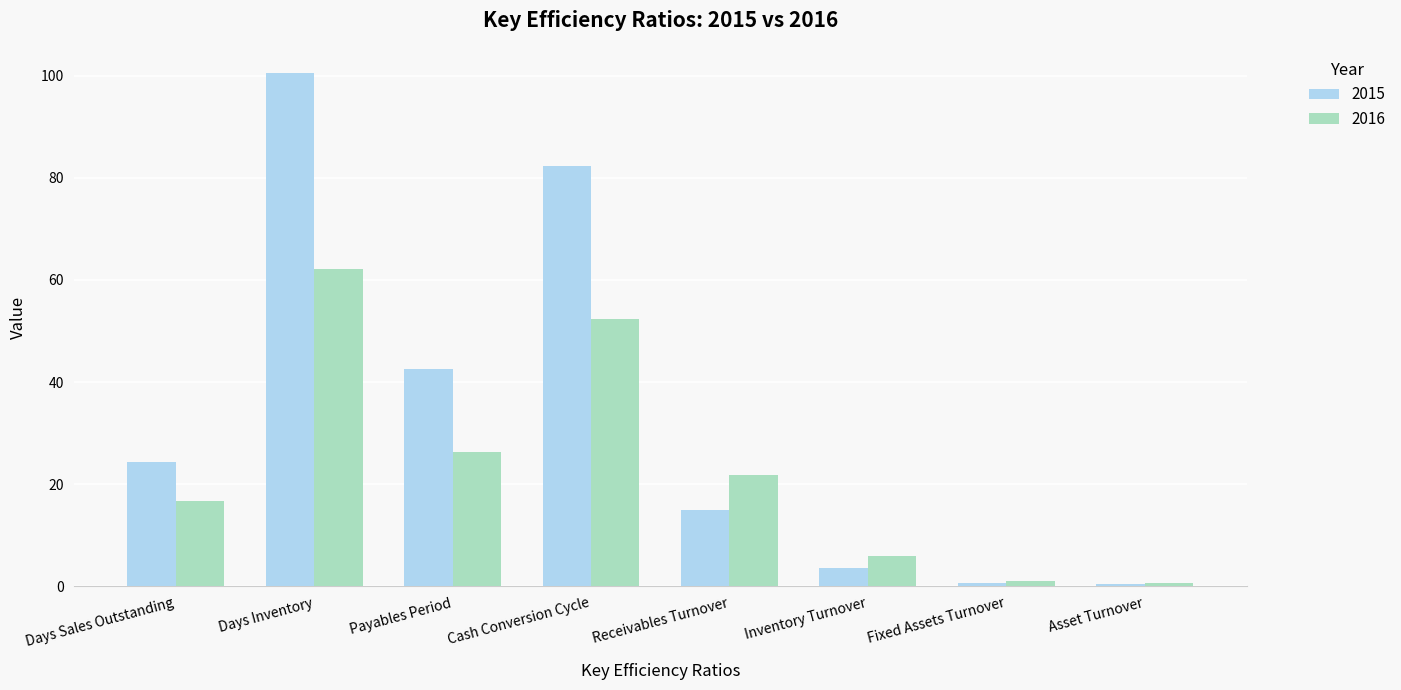

Which series has the largest range (max minus min)?

2015